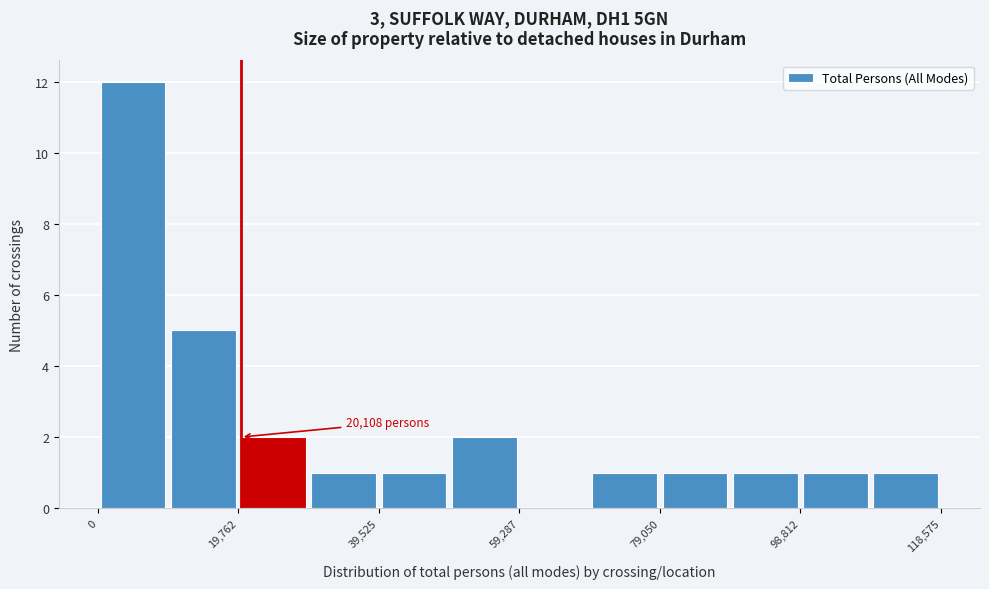

Which range on the x-axis has the tallest bar?

0 to 10000